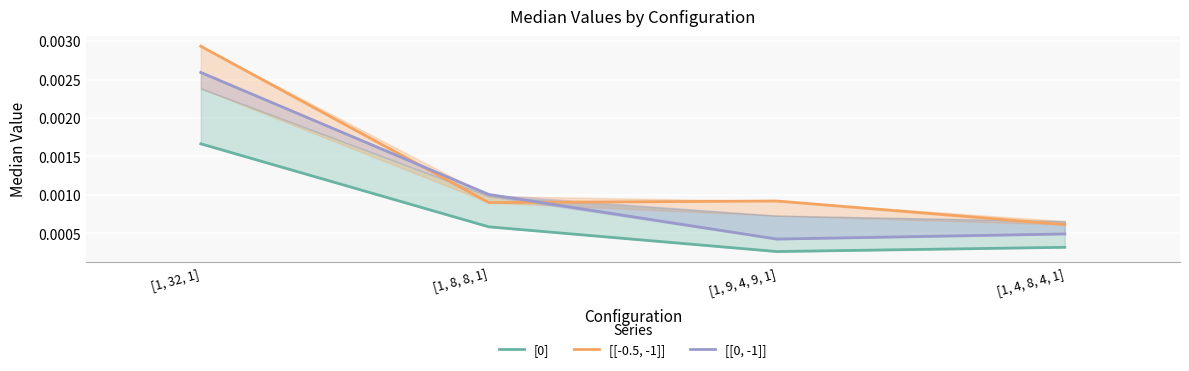

True or false: [0] and [[0, -1]] cross at least once.

False